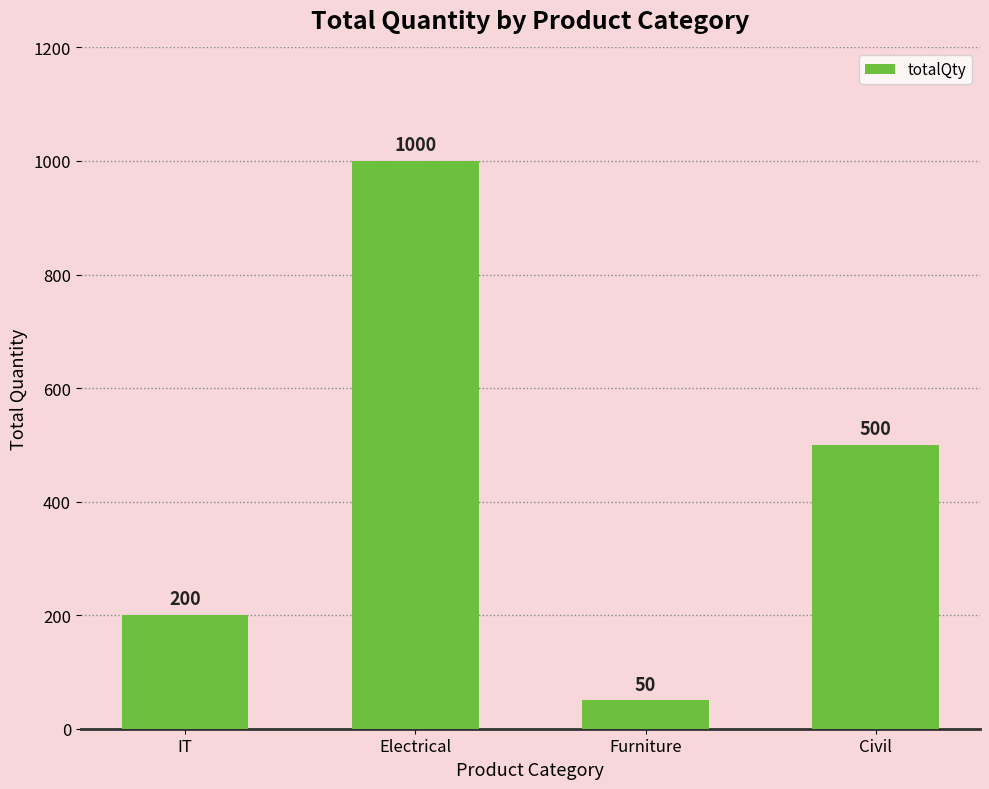

Reading left to right, what are all the values shown in this chart?

200	1000	50	500